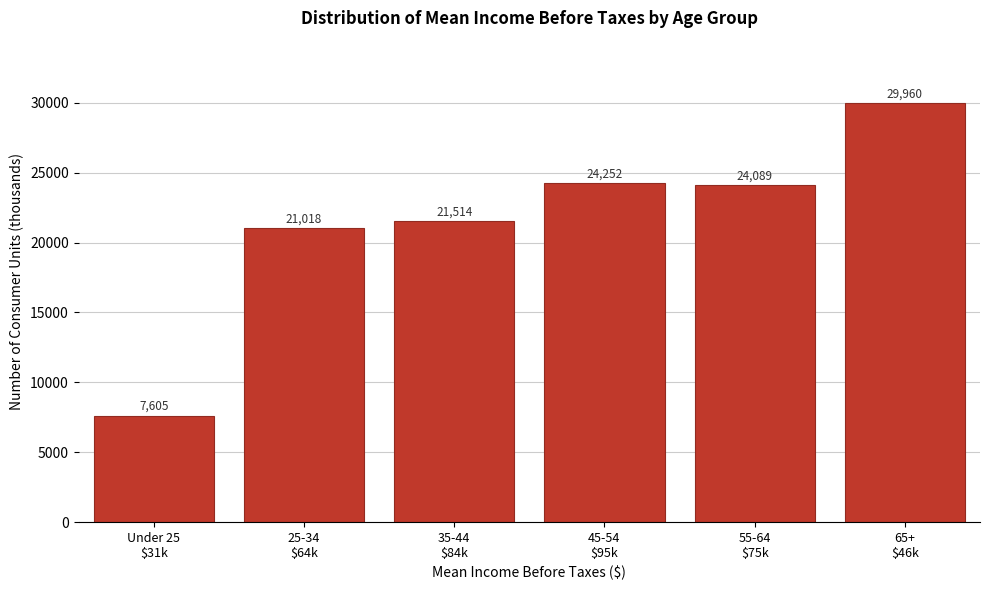

Reading left to right, list all the values displayed in this chart.

7605	21018	21514	24252	24089	29960